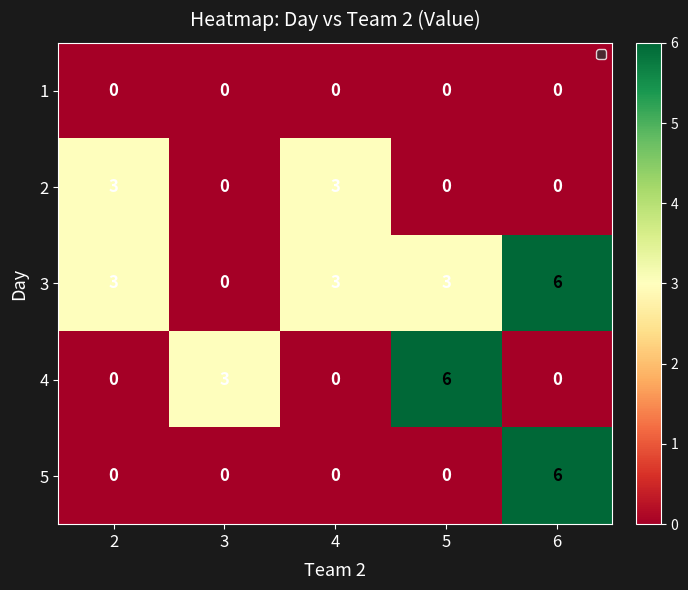

What is the difference between the highest and lowest values at 4?

3